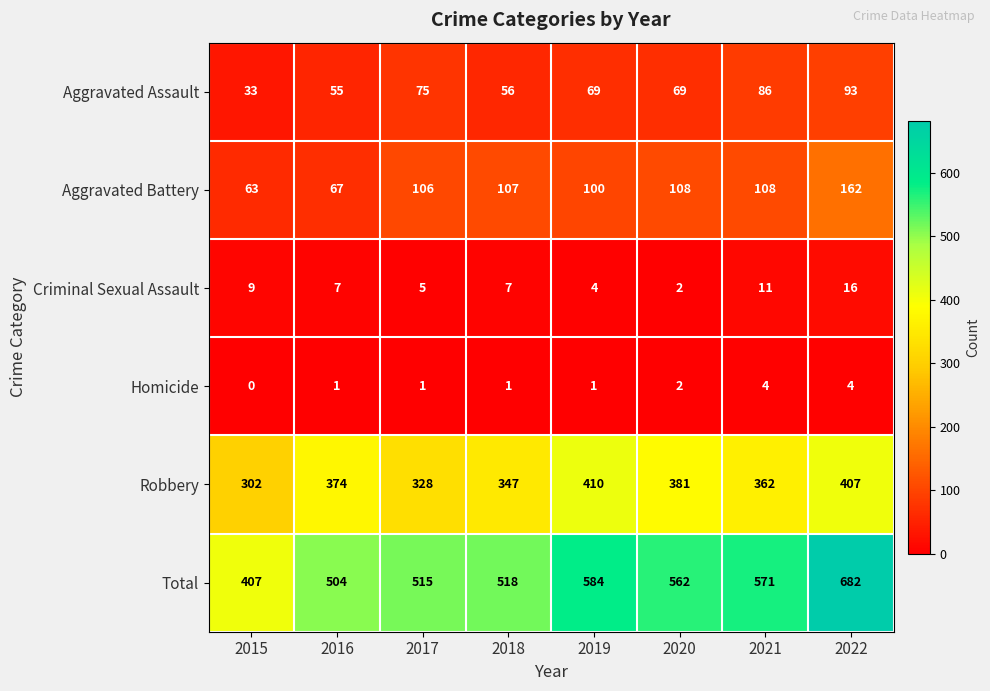

At which label does Criminal Sexual Assault first exceed 7?

2015